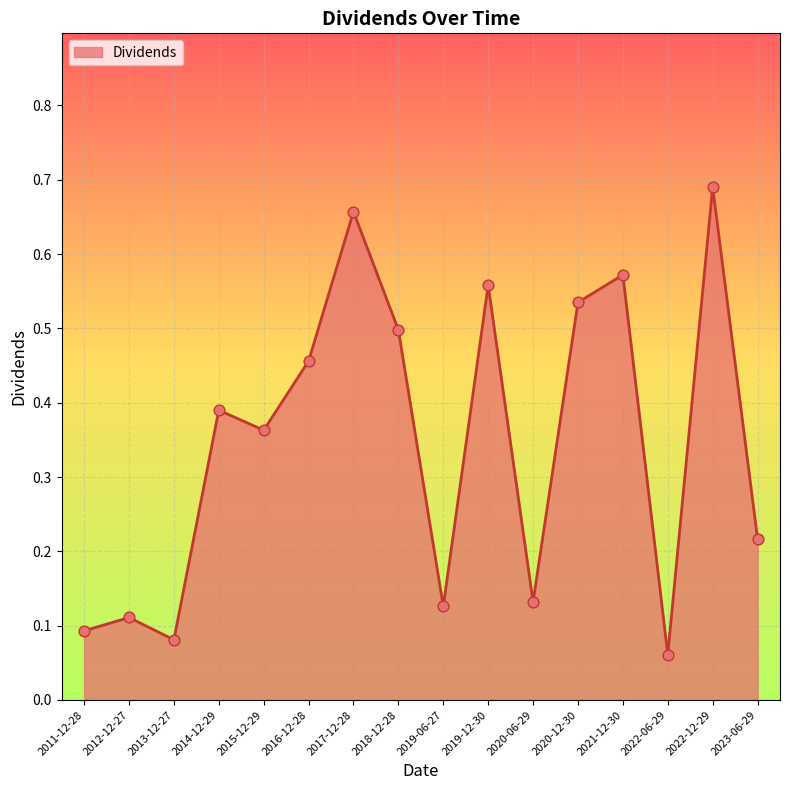

Between 2020-12-30 and 2022-12-29, which is larger?

2022-12-29